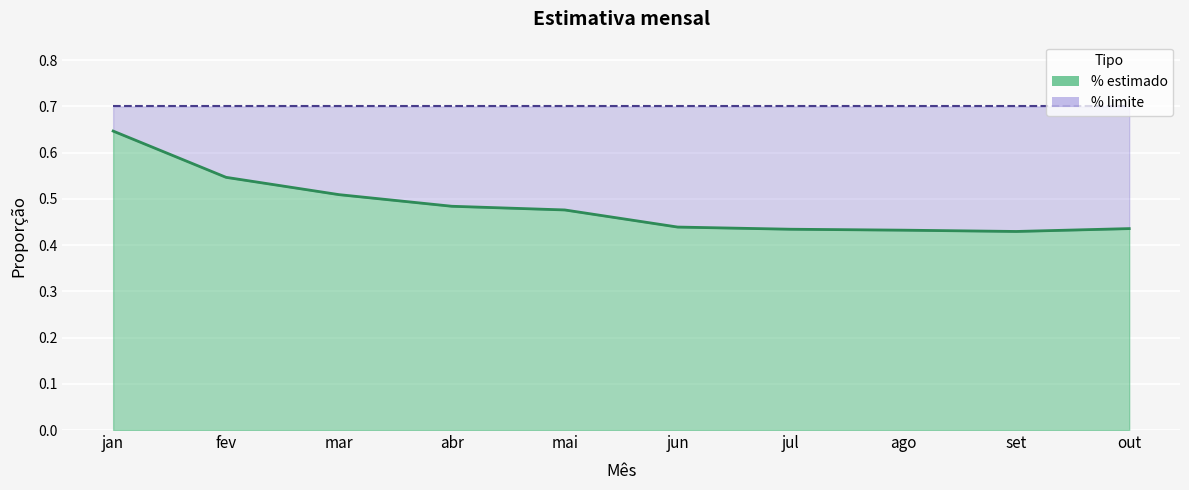

Reading left to right, what are all the values shown in this chart?

jan=0.6	fev=0.5	mar=0.5	abr=0.5	mai=0.5	jun=0.4	jul=0.4	ago=0.4	set=0.4	out=0.4